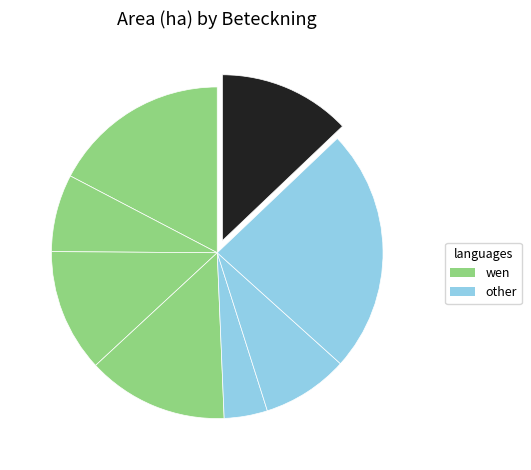

Is there any slice that represents more than half of the pie?

No